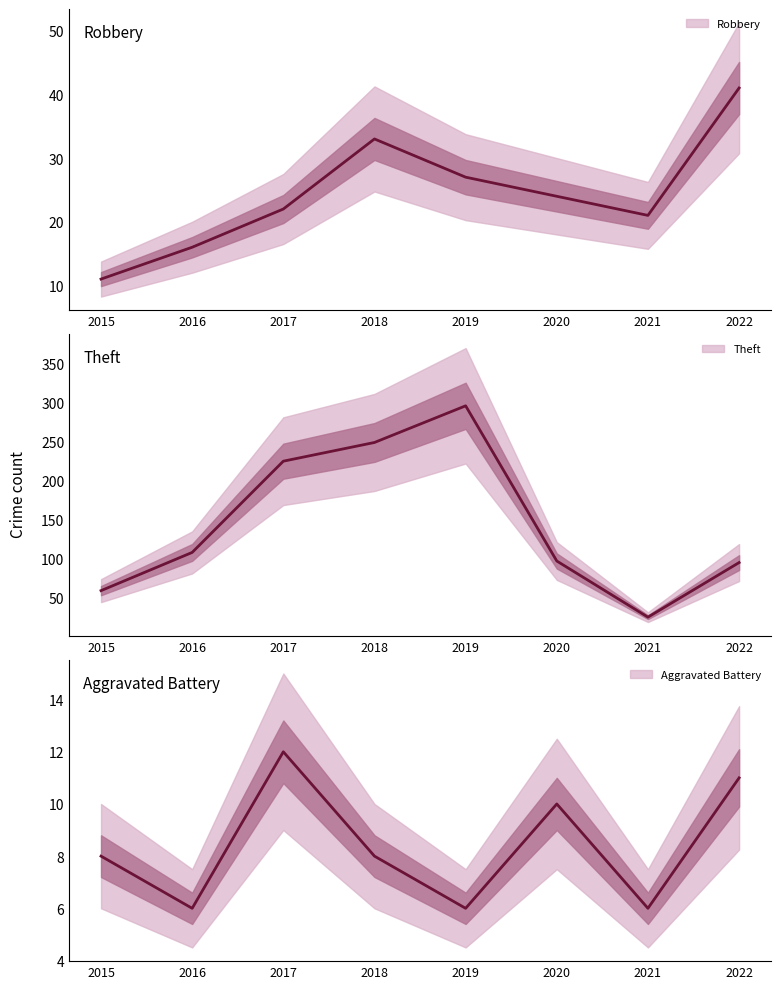

How many values in the Theft series exceed 108?

3